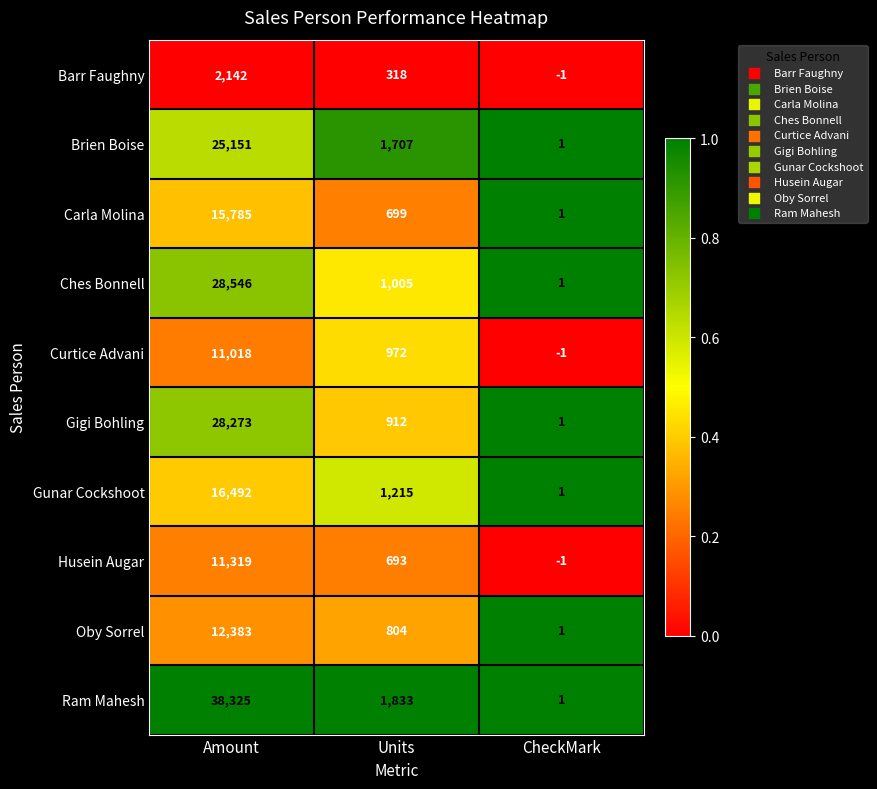

What is the sum of all Gigi Bohling values?

29186